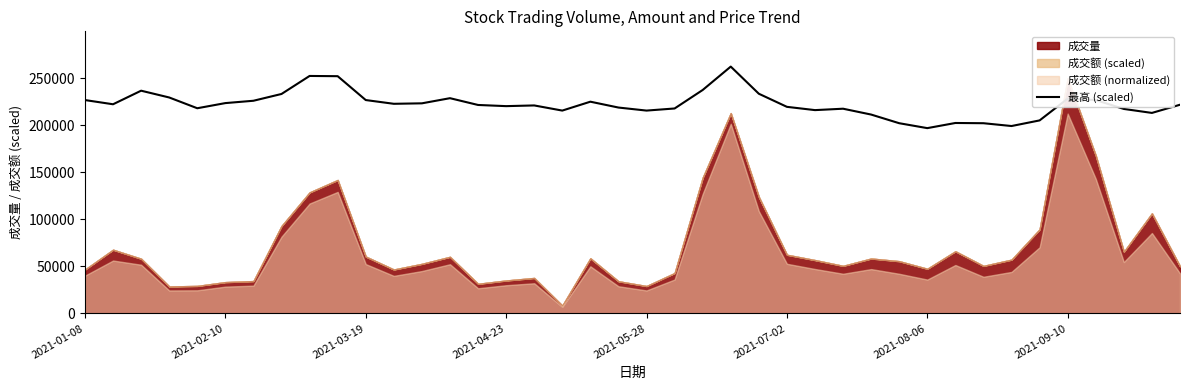

What is the highest value of the 最高 (scaled) series?

262466.4